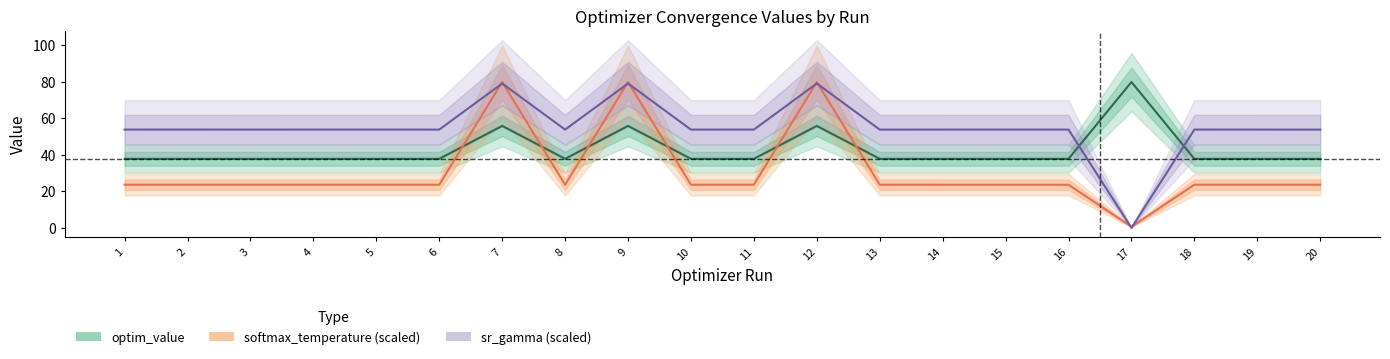

Which series has the largest total across all categories?

sr_gamma (scaled)